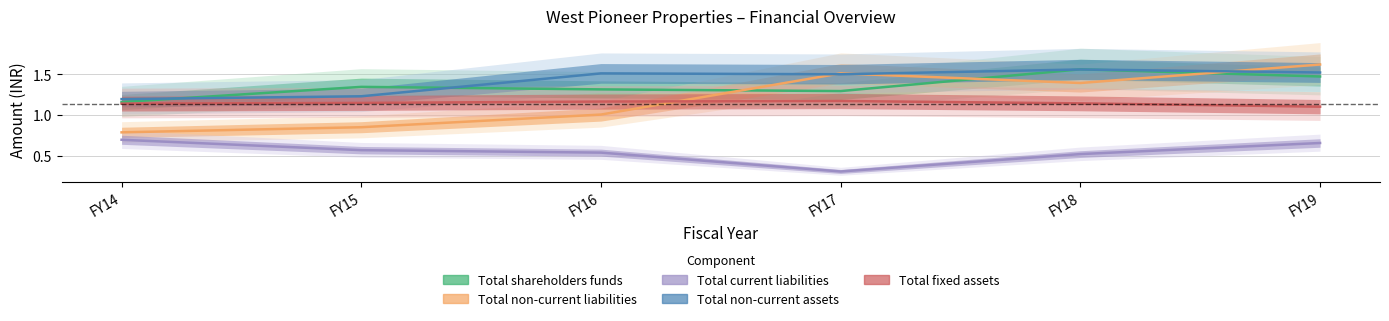

How many categories are shown in the chart?

6